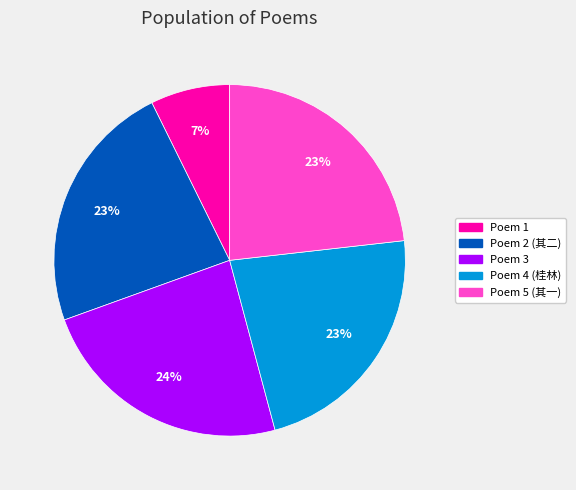

What is the ratio of the value at Poem 1 to the value at Poem 3?

0.3